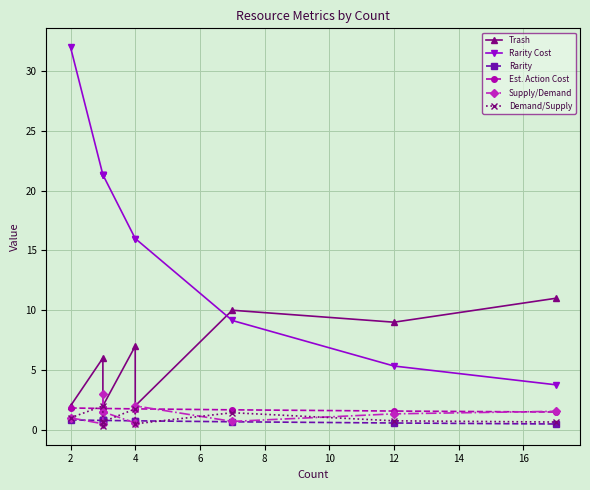

What is the difference between the Rarity Cost values at 0 and 18?

28.2